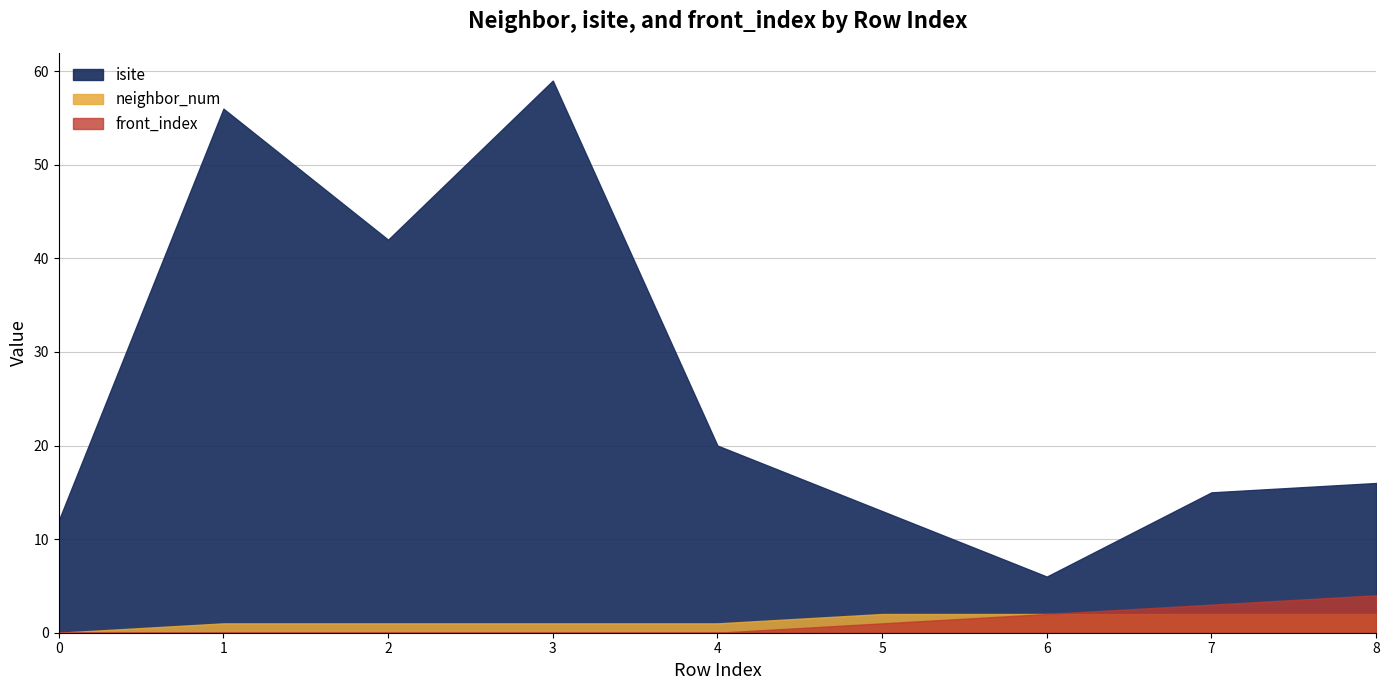

Which has a higher value, 4 or 5?

4